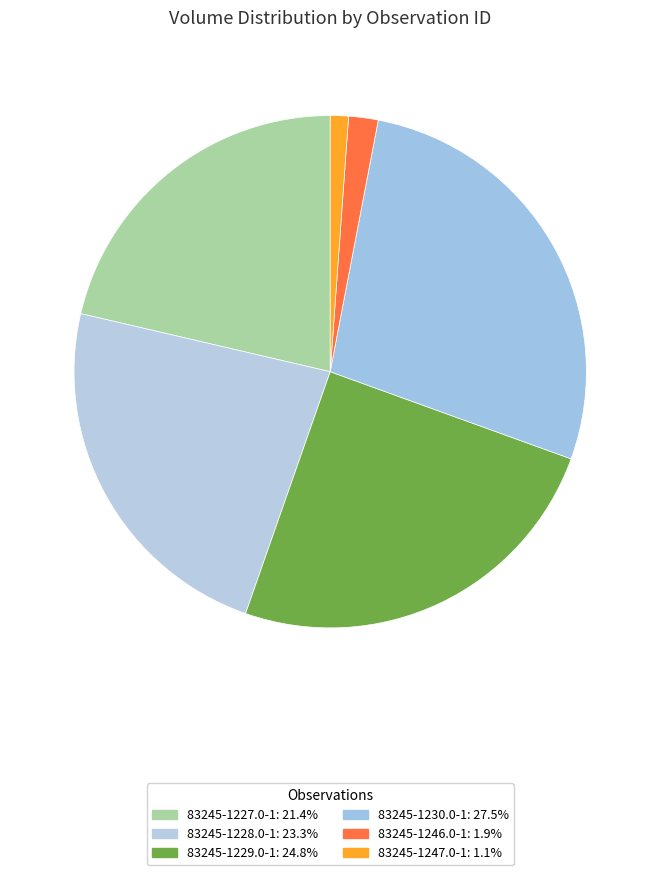

How many slices are in this pie chart?

6